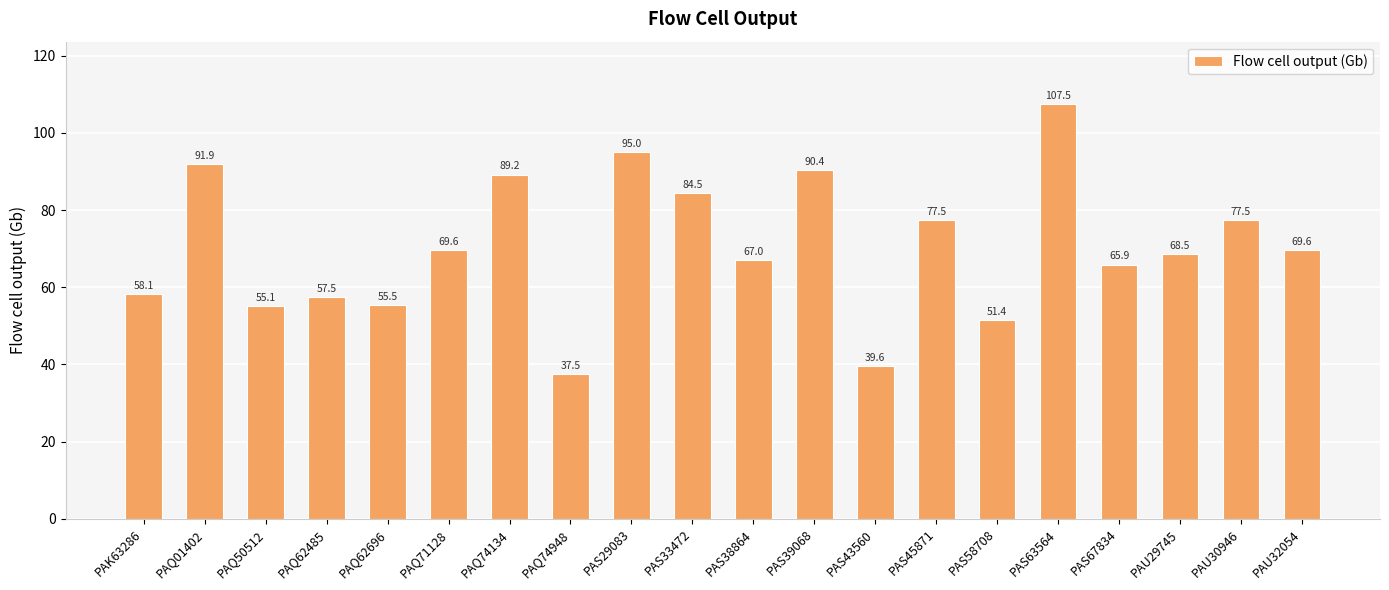

What is the label of the 5th bar from the left?

PAQ62696